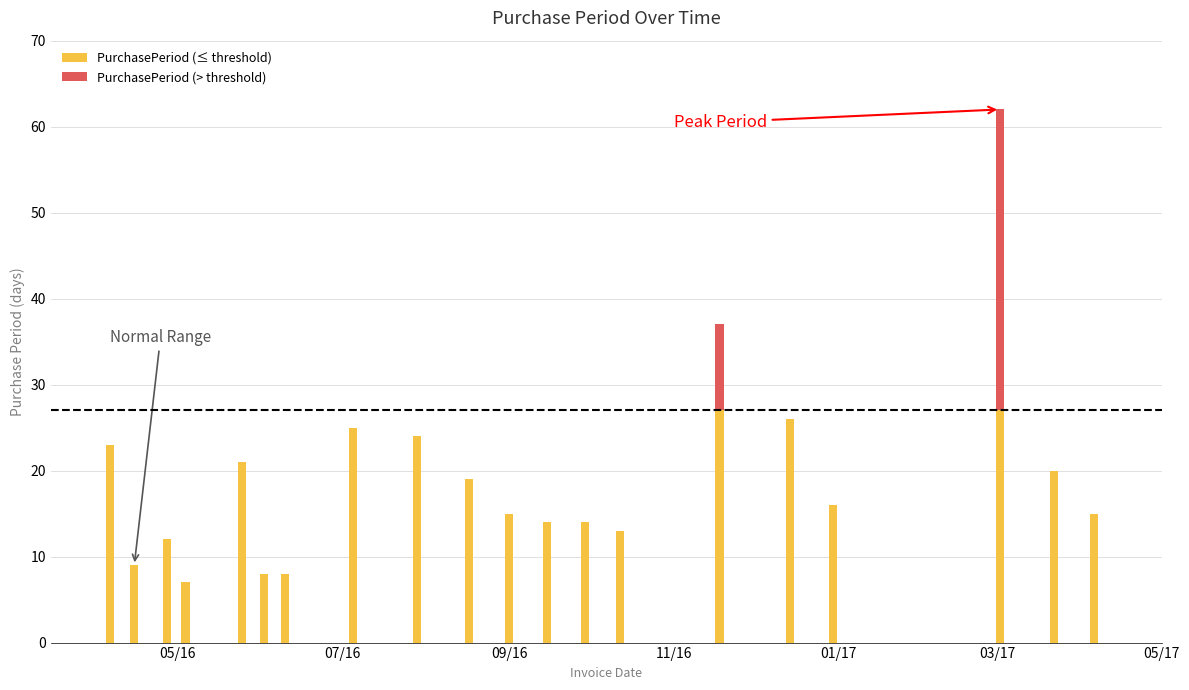

Approximately how many times larger is the value at 2016-09-15 compared to 2016-05-04?

2.0